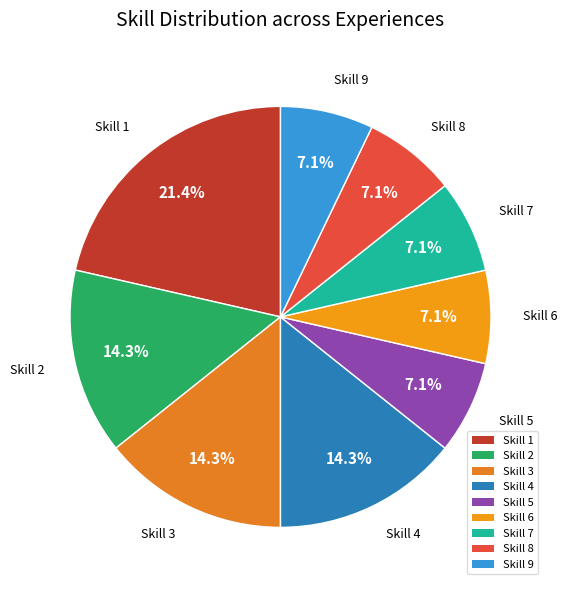

How much of the chart is everything except Skill 6?

92.9%